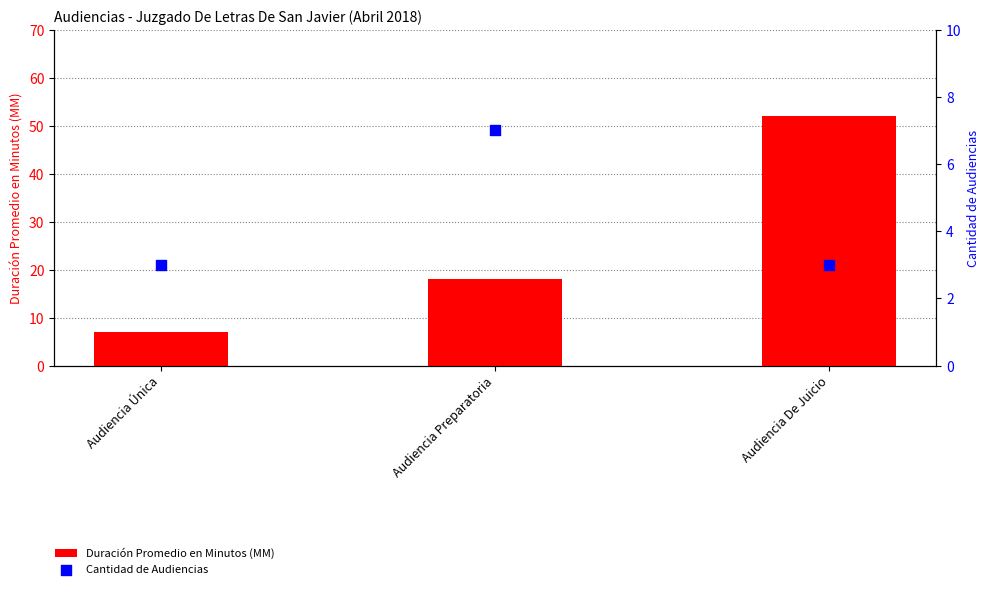

What is the total value across all series at Audiencia Única?

10